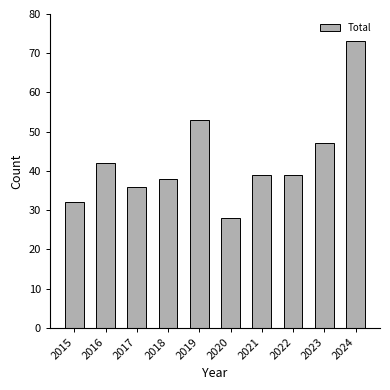

What is the value of the 1st bar from the left?

32